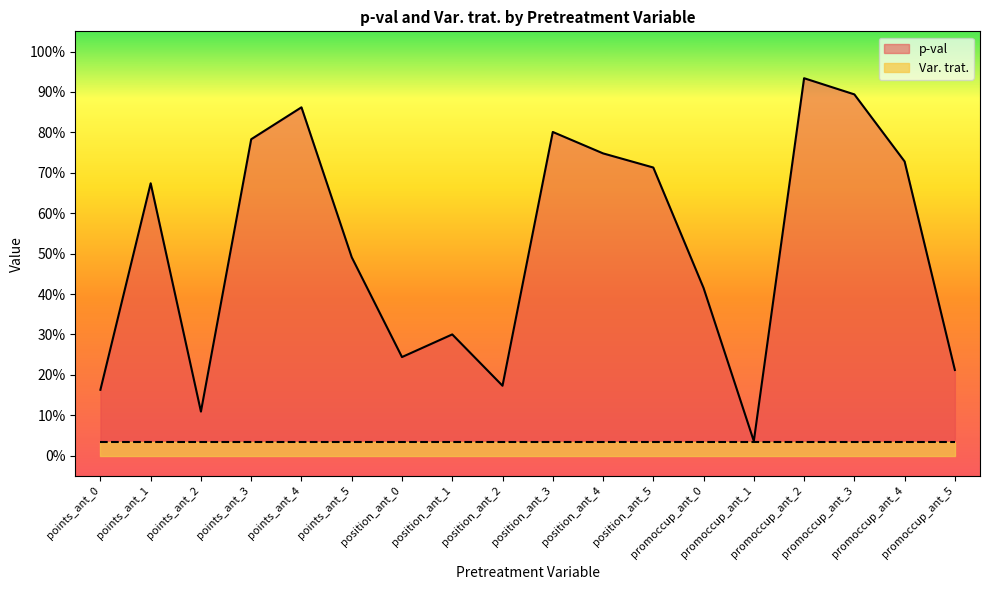

What is the value of the 17th point from the left?

0.7